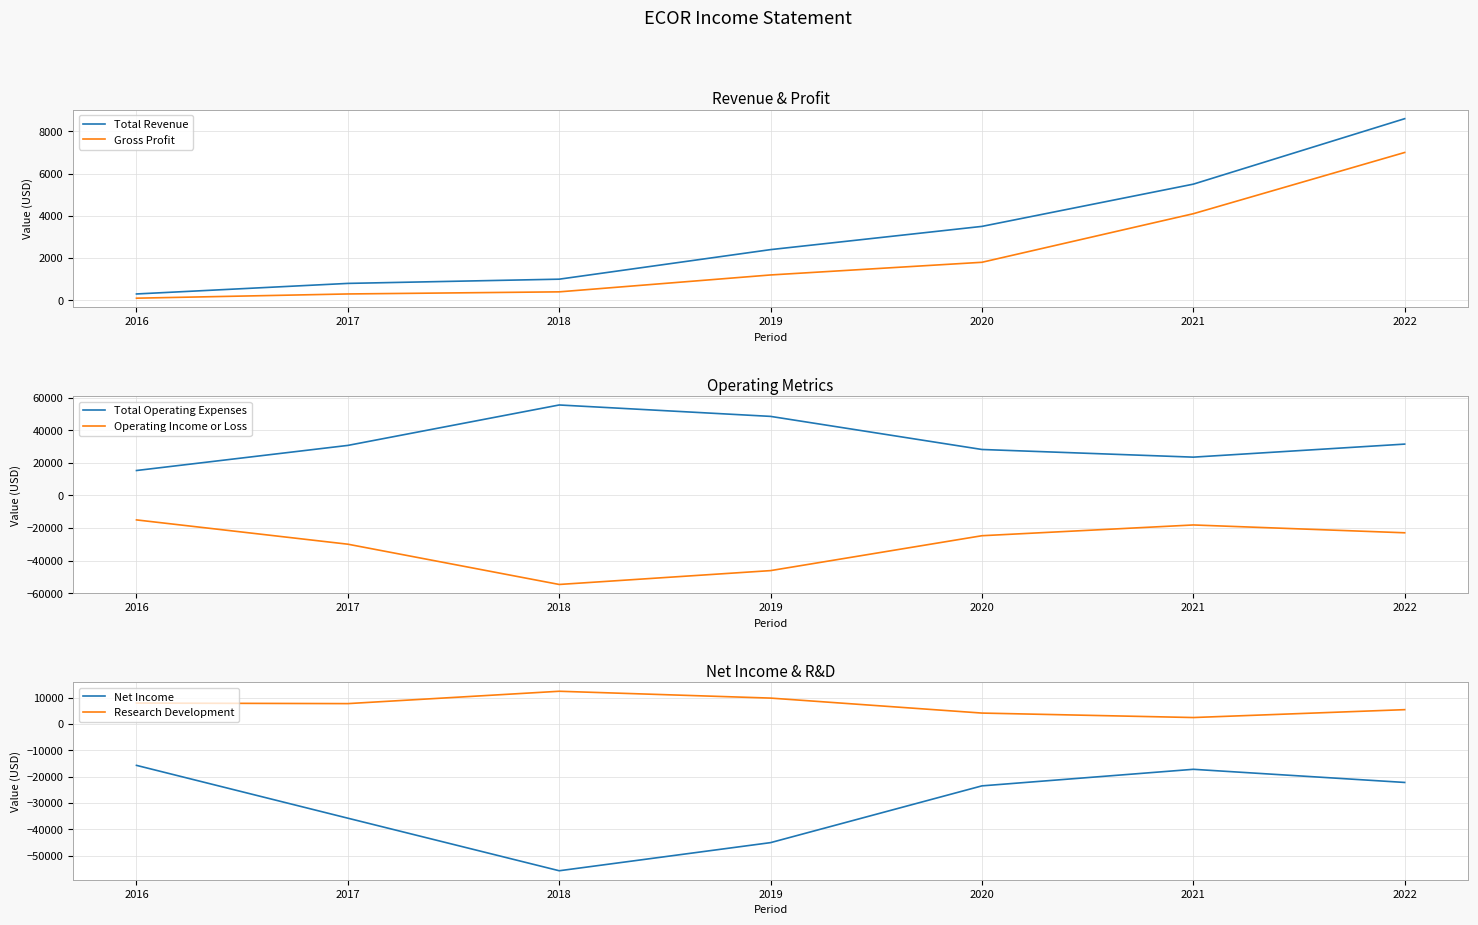

At which category does the chart reach its peak across all series?

2018